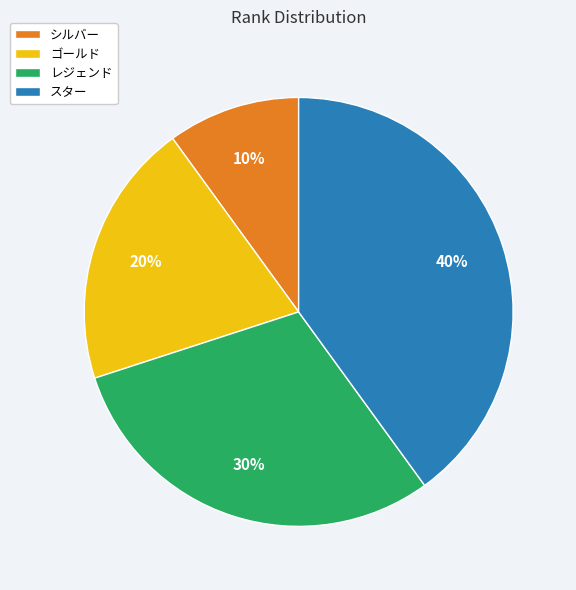

The スター slice represents 40% of the pie. True or false?

True